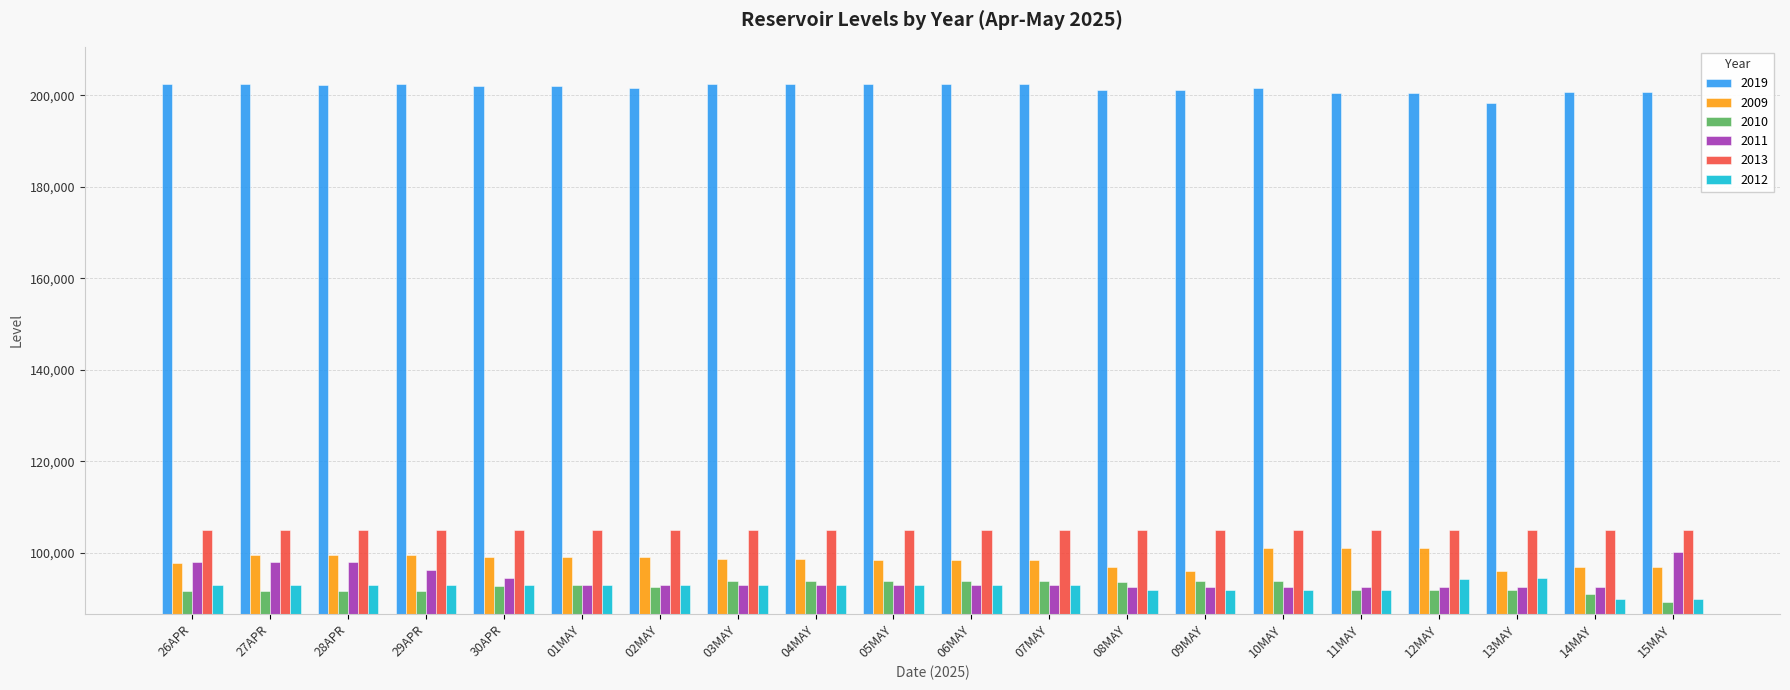

What is the value of the 2010 bar at the 1st from the left?

91712